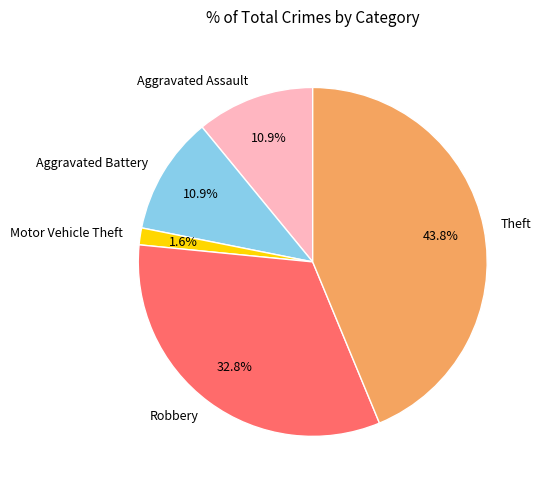

Count the number of slices in the pie.

5